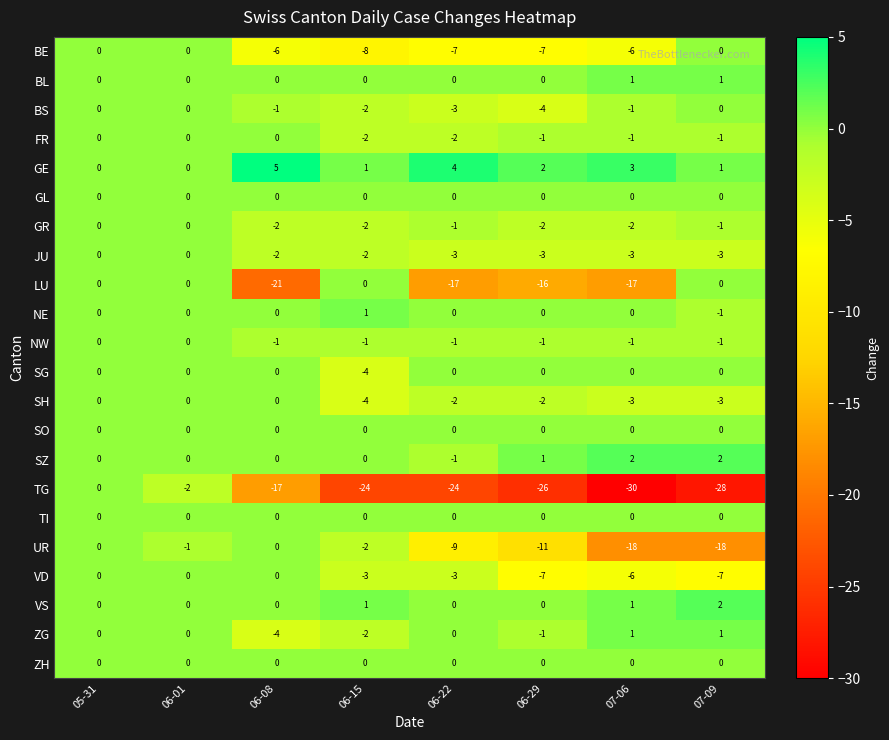

What is the total value across all series at 06-29?

-78